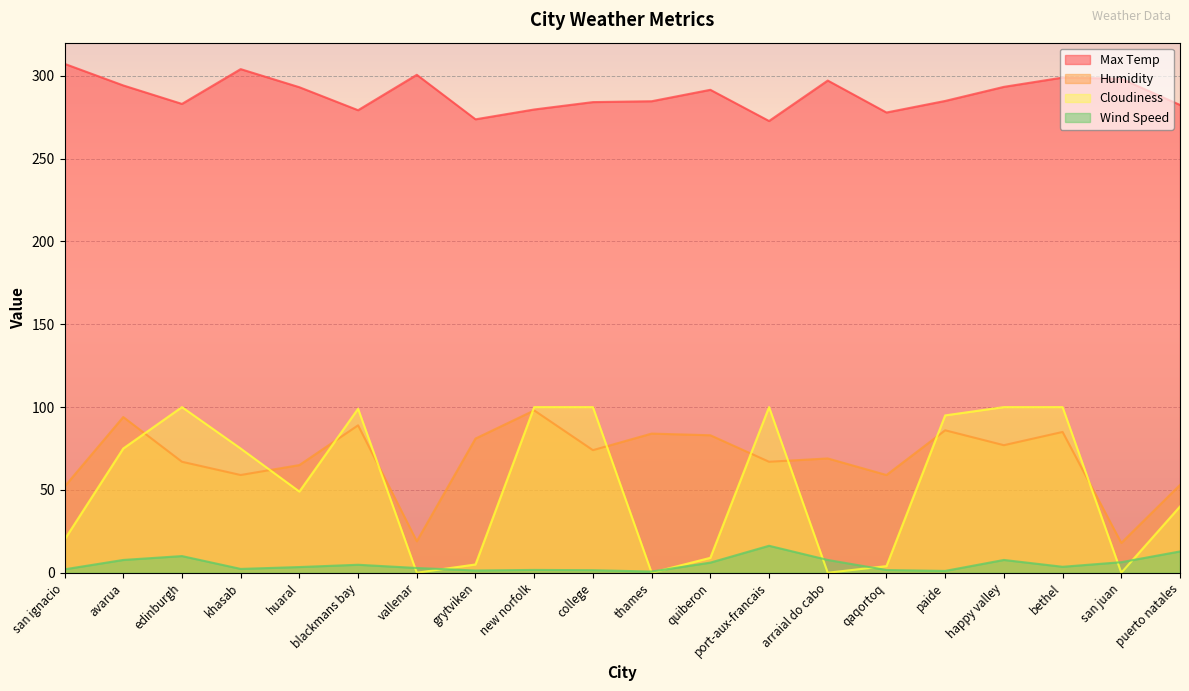

In Max Temp, how many points are lower than both neighbors (excluding endpoints)?

5